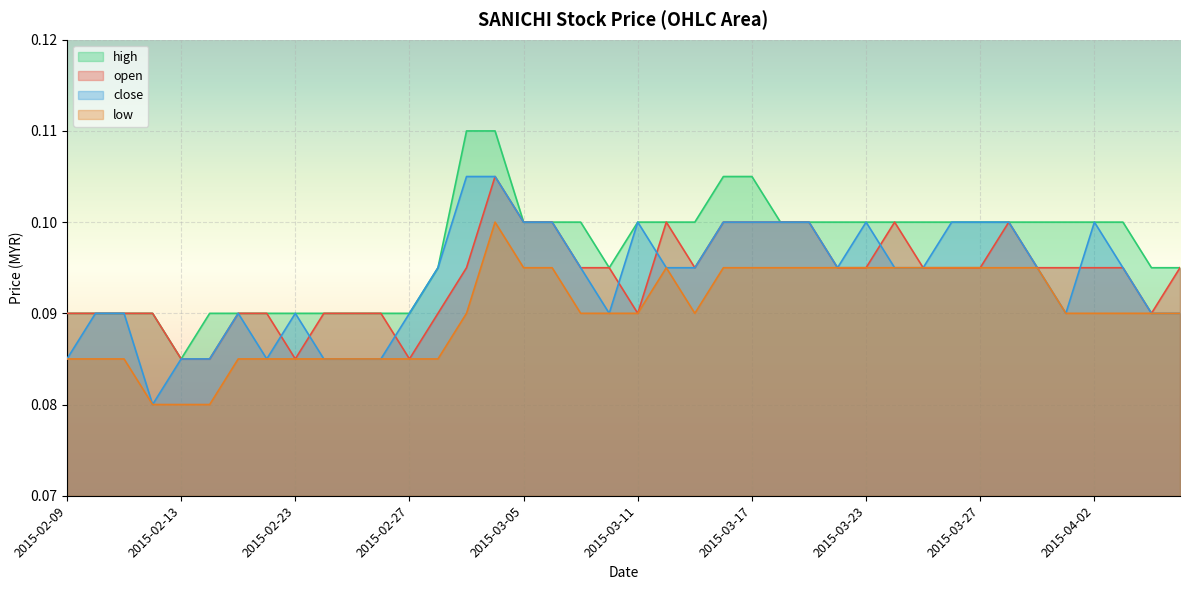

How many lines are shown in the chart?

4